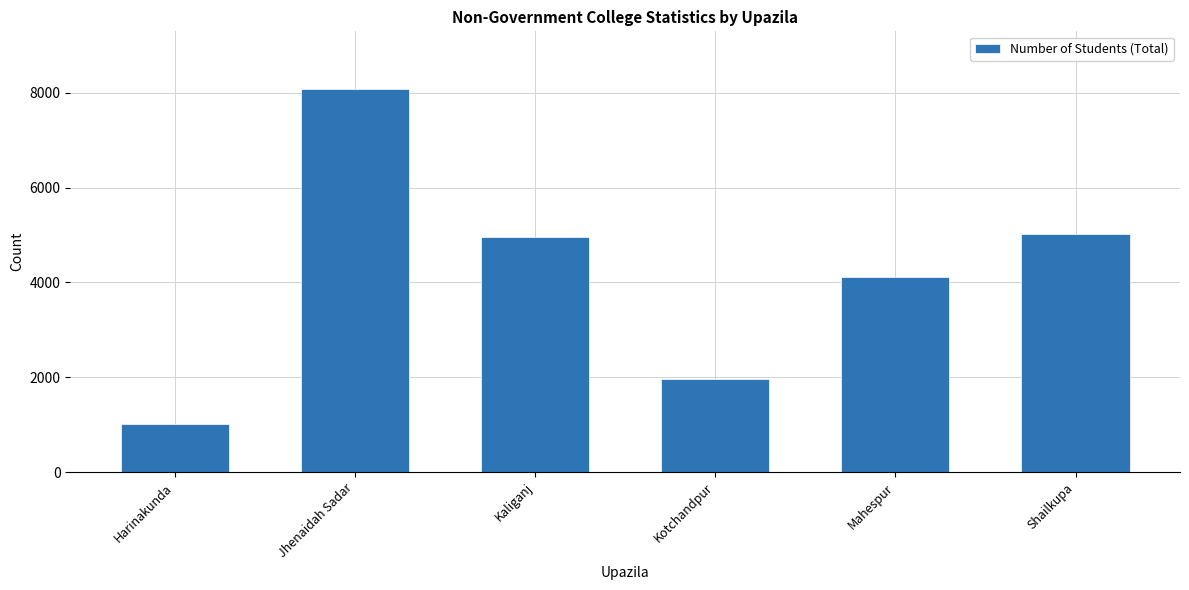

Read the value at Kotchandpur.

1960